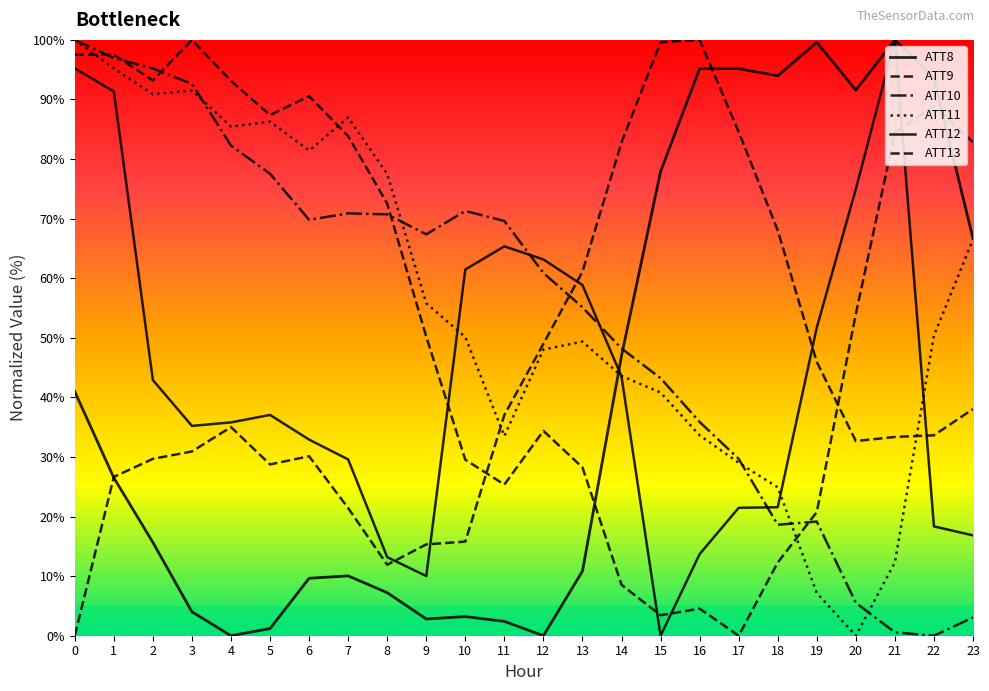

Is it true that ATT12 equals 42.9 at 2?

True